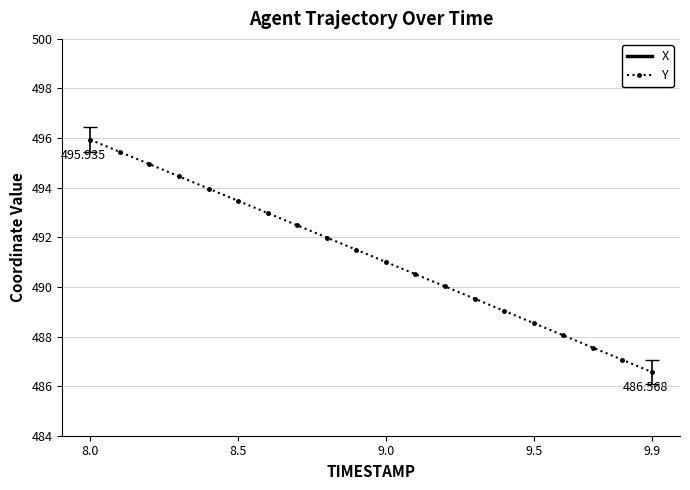

What is the minimum value shown in the chart?

486.6